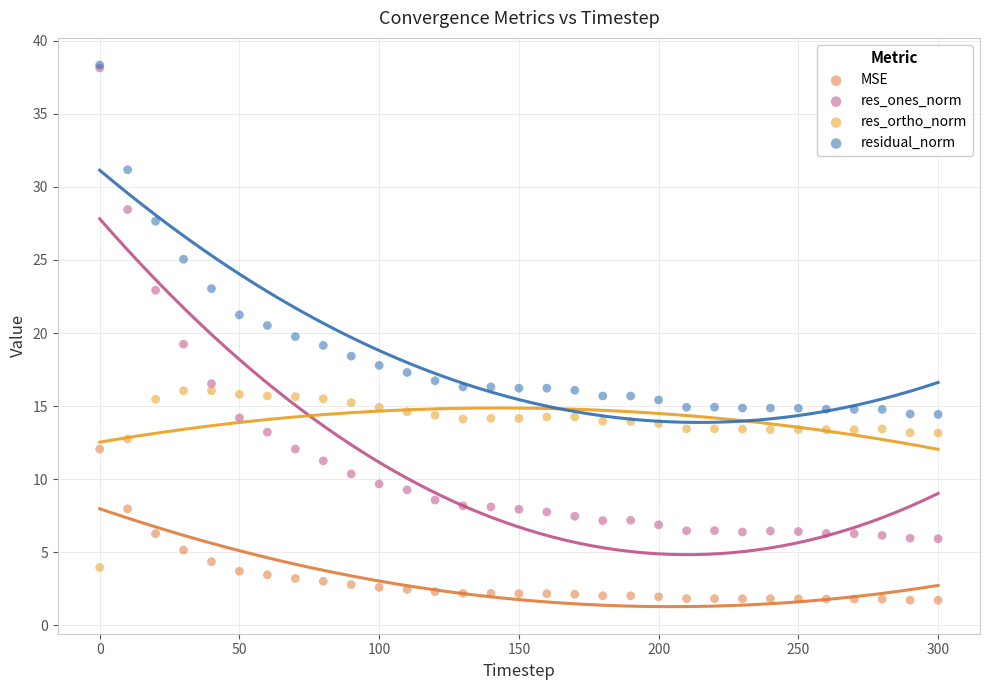

In the residual_norm series, what Y value is closest to 26?

25.1